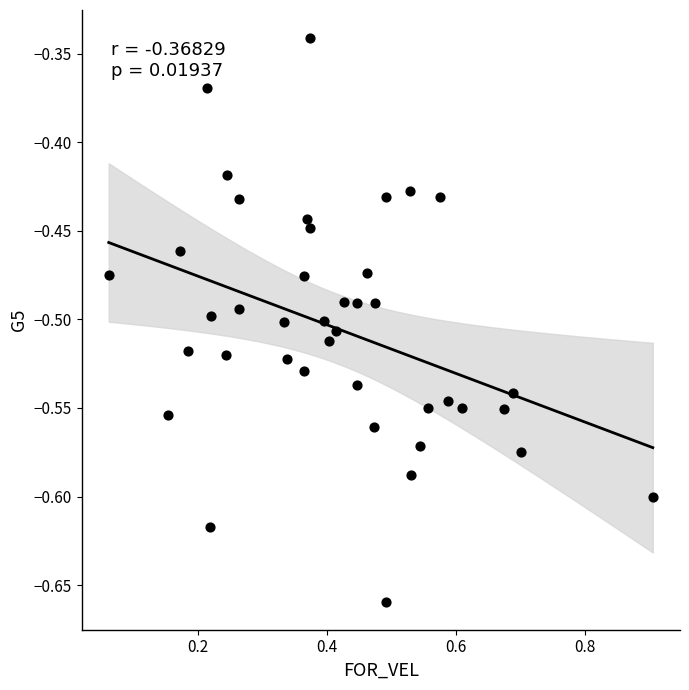

What is the range of Y values (max minus min)?

0.3